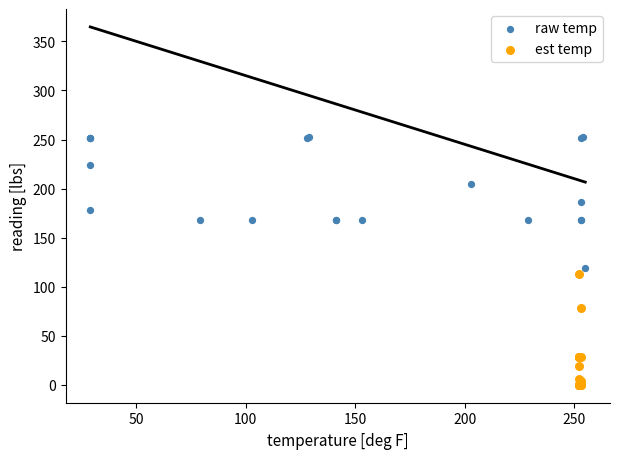

Which series reaches the minimum Y coordinate?

est temp